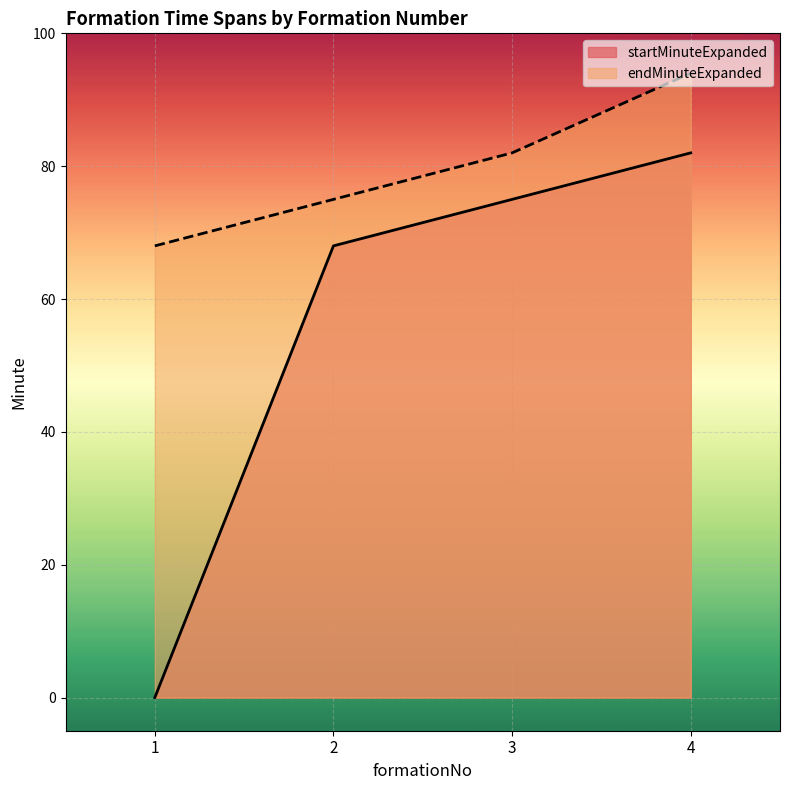

Where does the endMinuteExpanded series first go above 82?

4